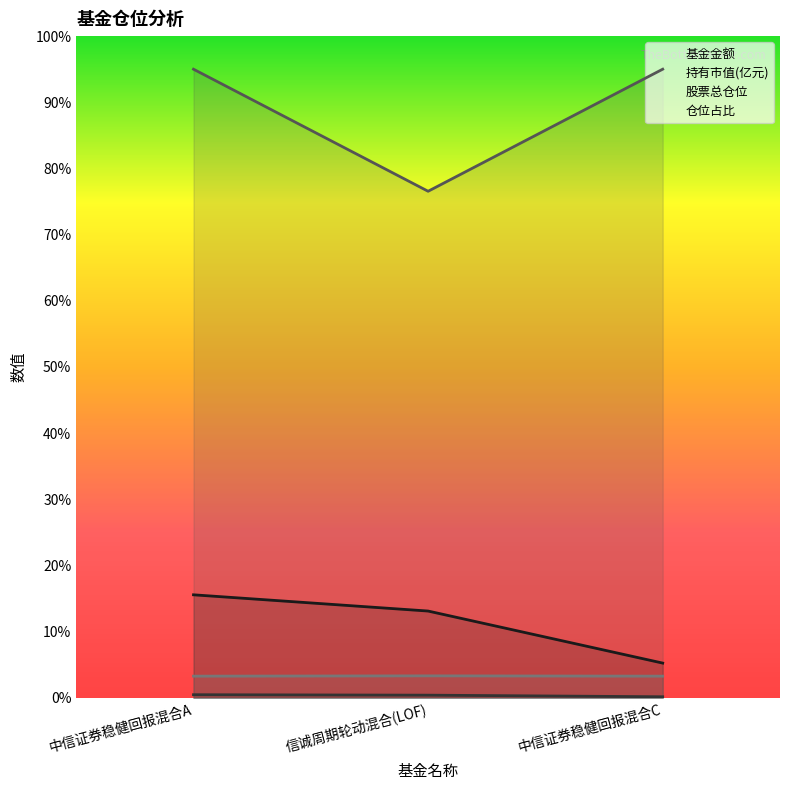

What is the spread (max minus min) of values at 中信证券稳健回报混合A?

94.5